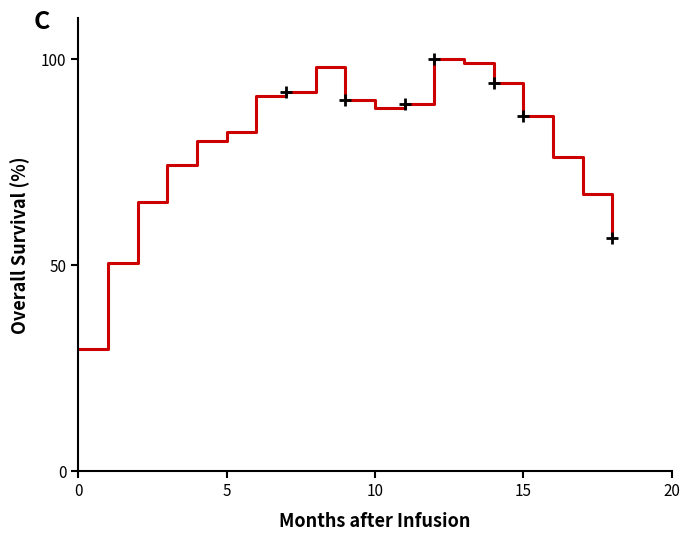

What is the smallest value displayed?

29.7